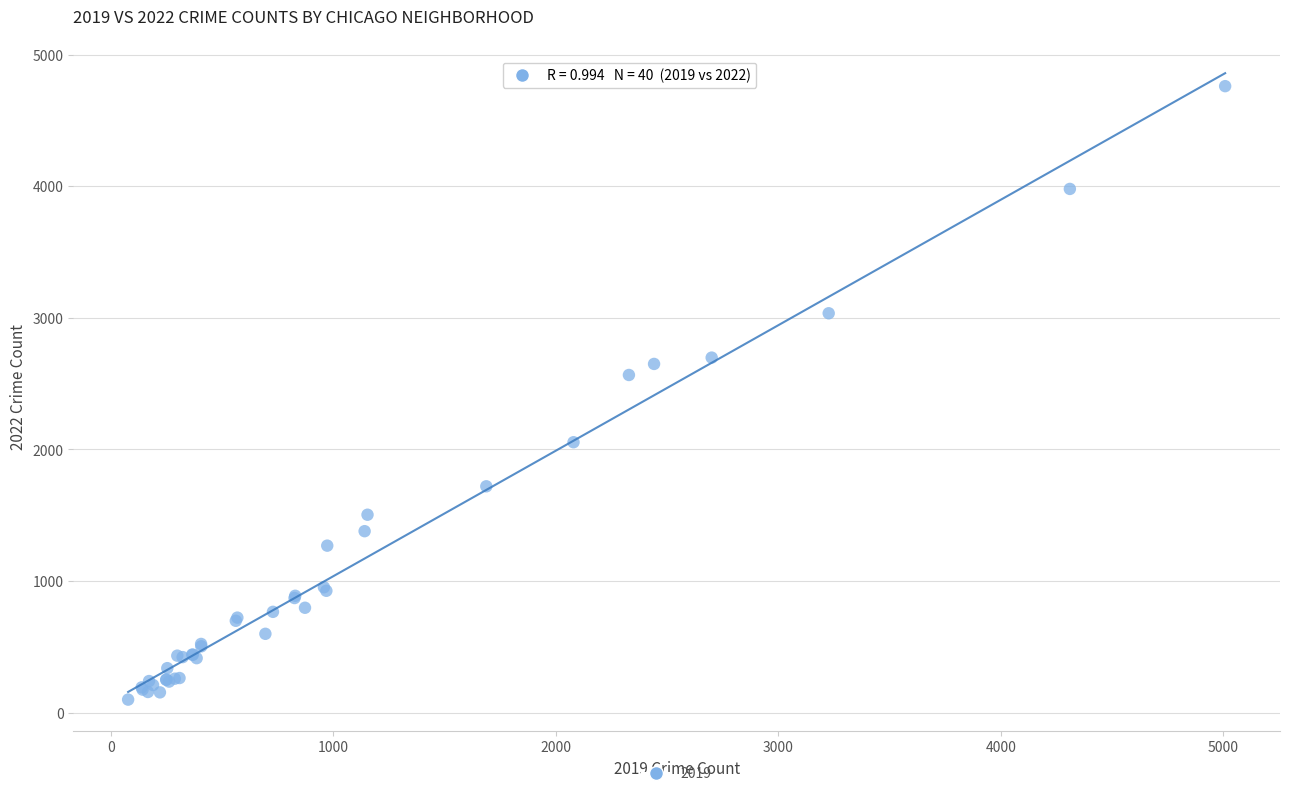

What Y value in the scatter plot is closest to 2430?

2566